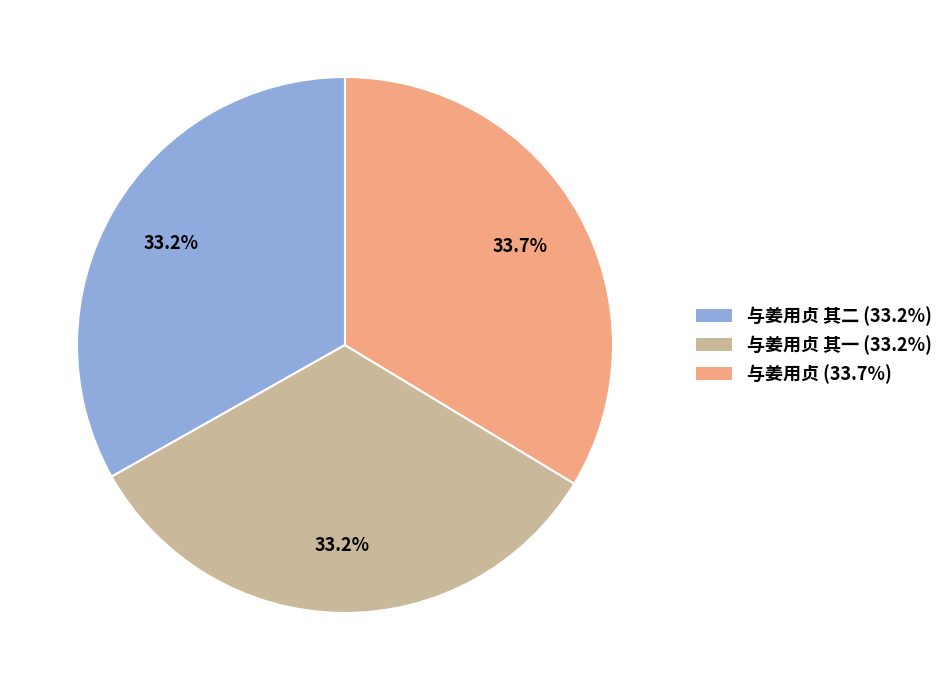

How much of the chart is everything except 与姜用贞 (33.7%)?

66.3%